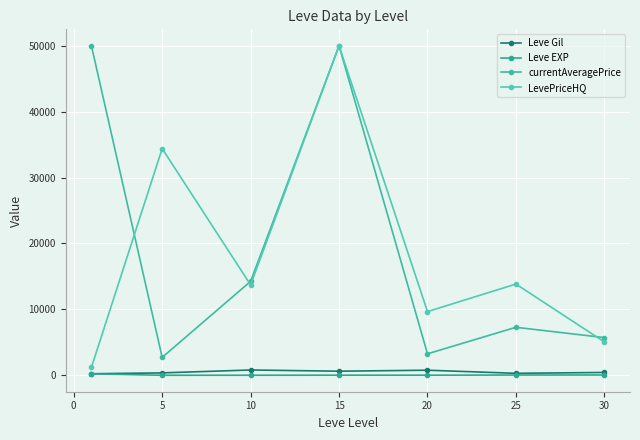

True or false: Leve EXP and currentAveragePrice cross at least once.

False